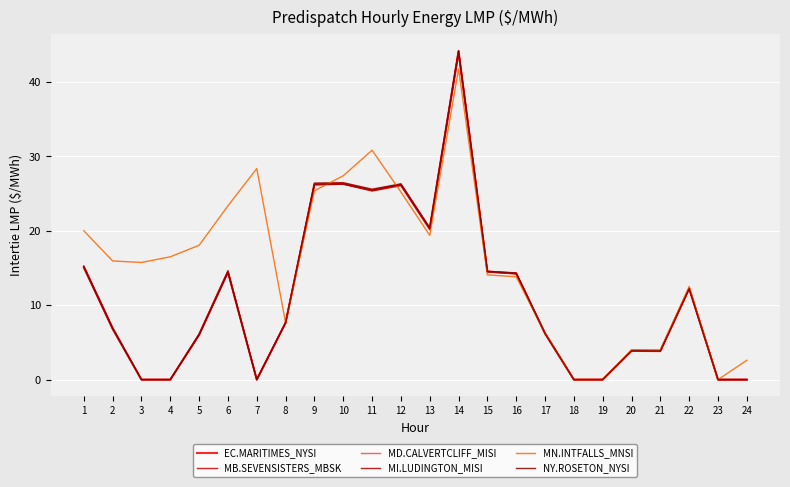

True or false: EC.MARITIMES_NYSI has a value of 8.3 at 17.

False